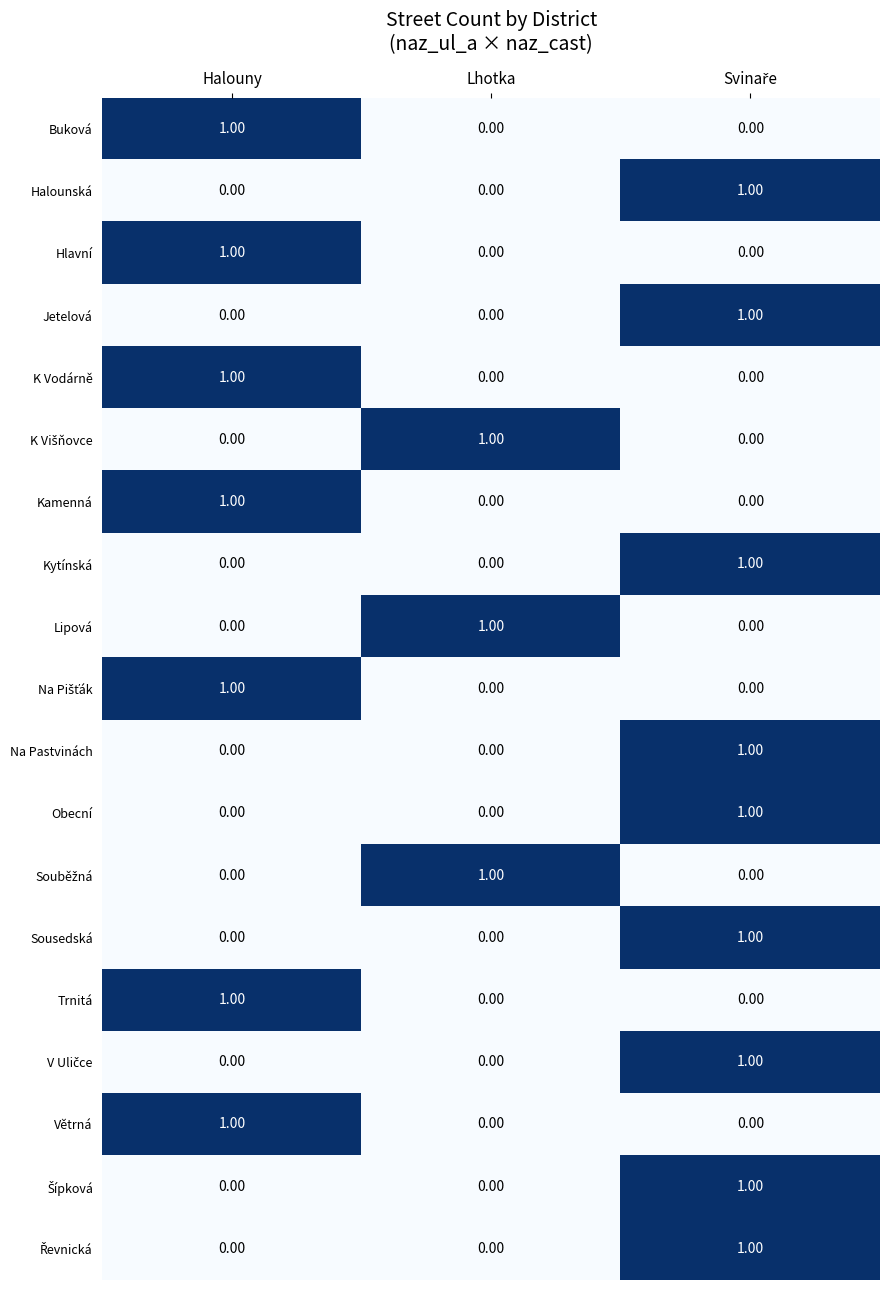

At how many categories does at least one series exceed 0?

3